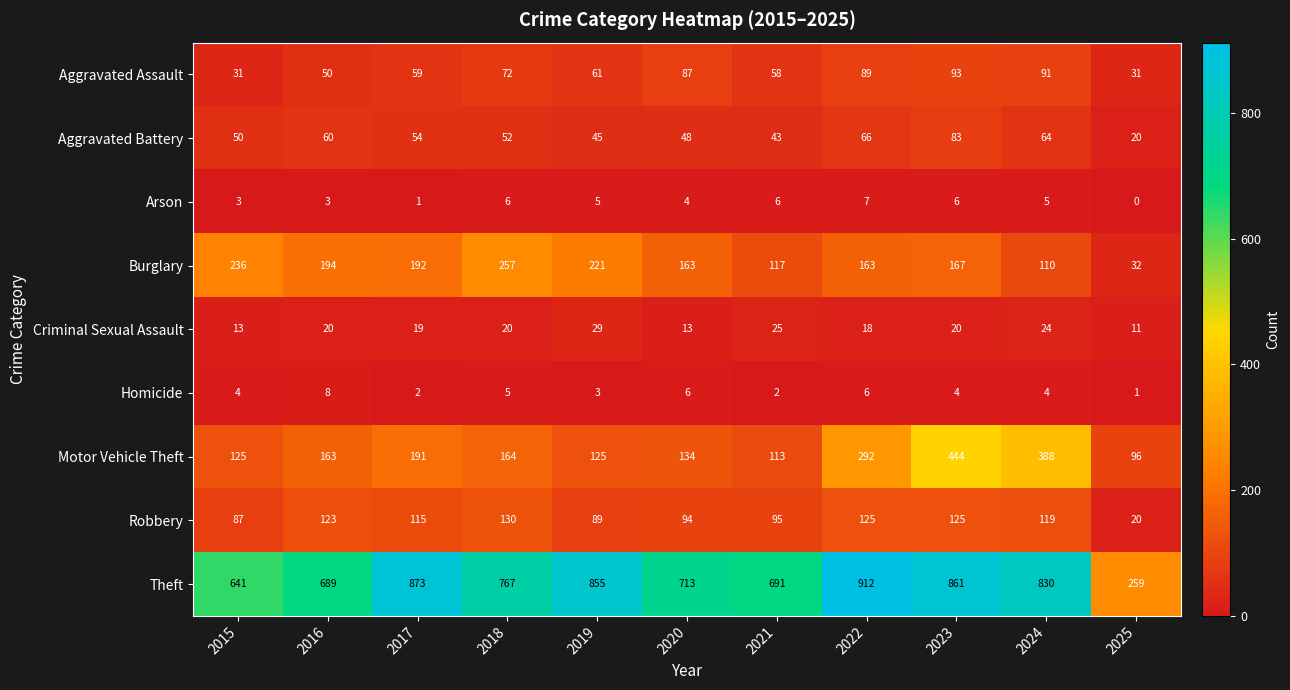

Rank the series by their maximum value, from lowest to highest.

Arson, Homicide, Criminal Sexual Assault, Aggravated Battery, Aggravated Assault, Robbery, Burglary, Motor Vehicle Theft, Theft